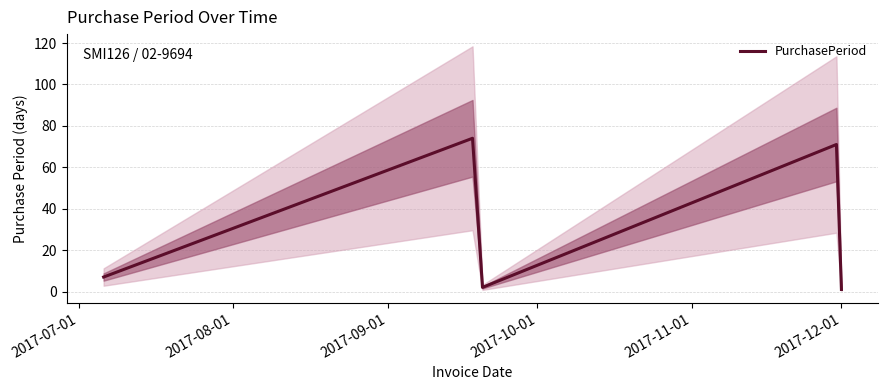

What is the maximum value for PurchasePeriod?

74